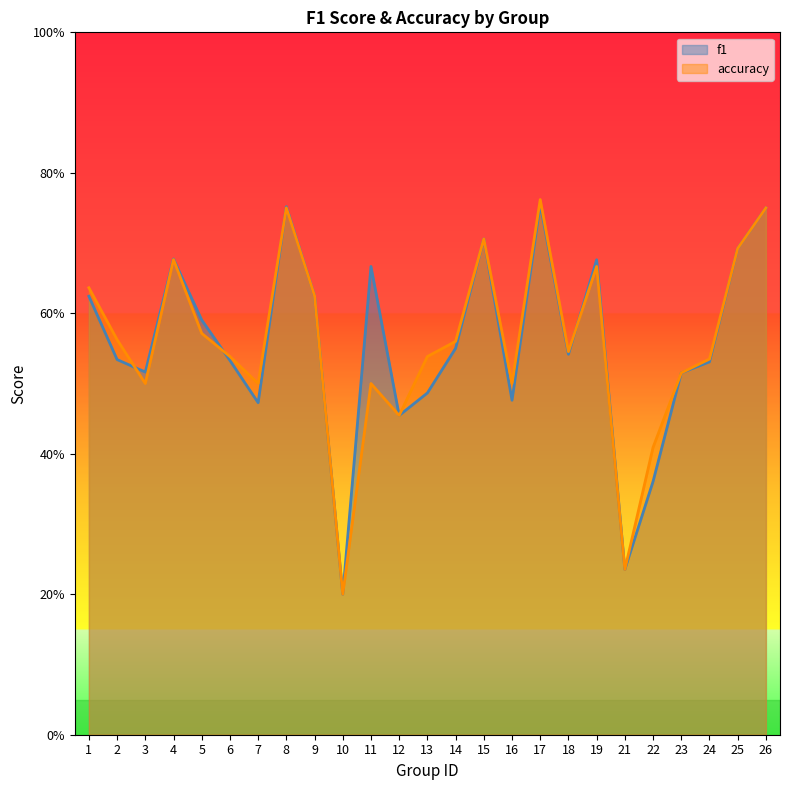

What is the value of the accuracy point at the 24th from the left?

0.7